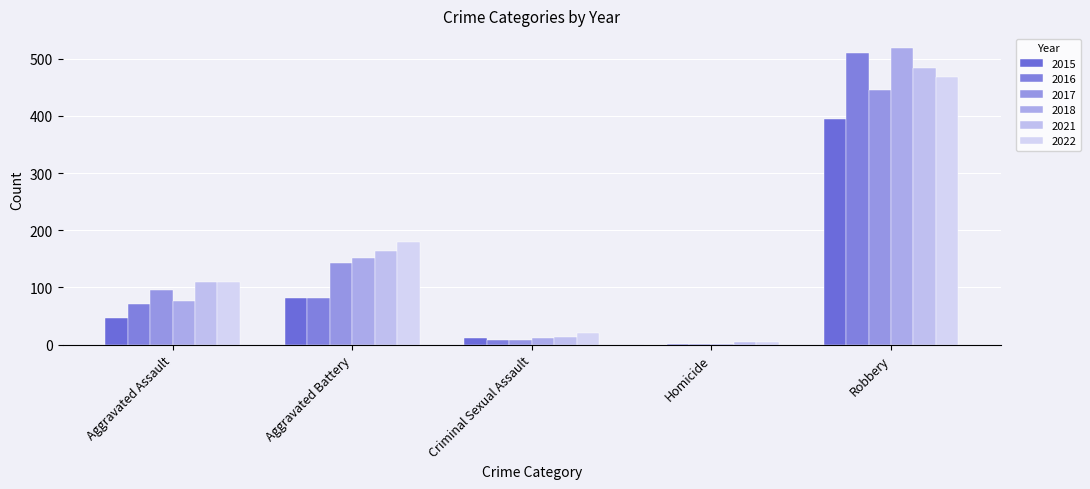

What position from the right is Aggravated Assault?

5